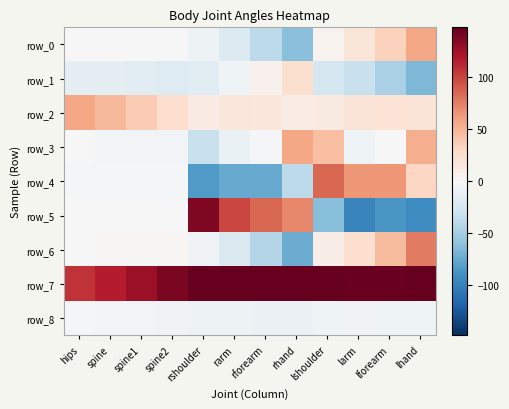

The row_5 series shows -1.0 at spine1. True or false?

True